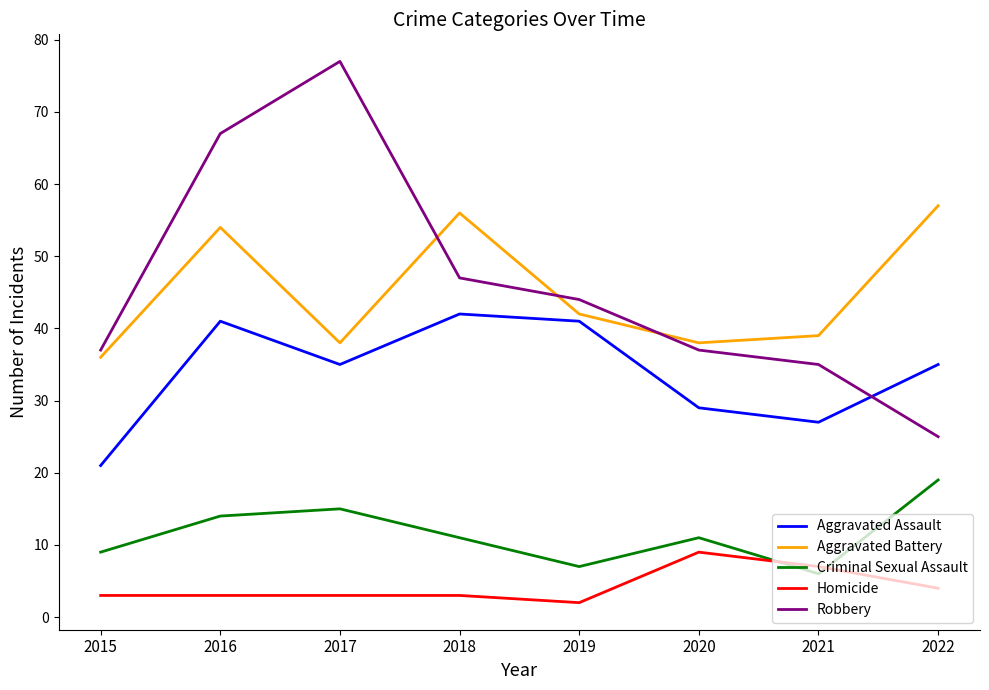

True or false: Aggravated Battery has a value of 56 at 2018.

True